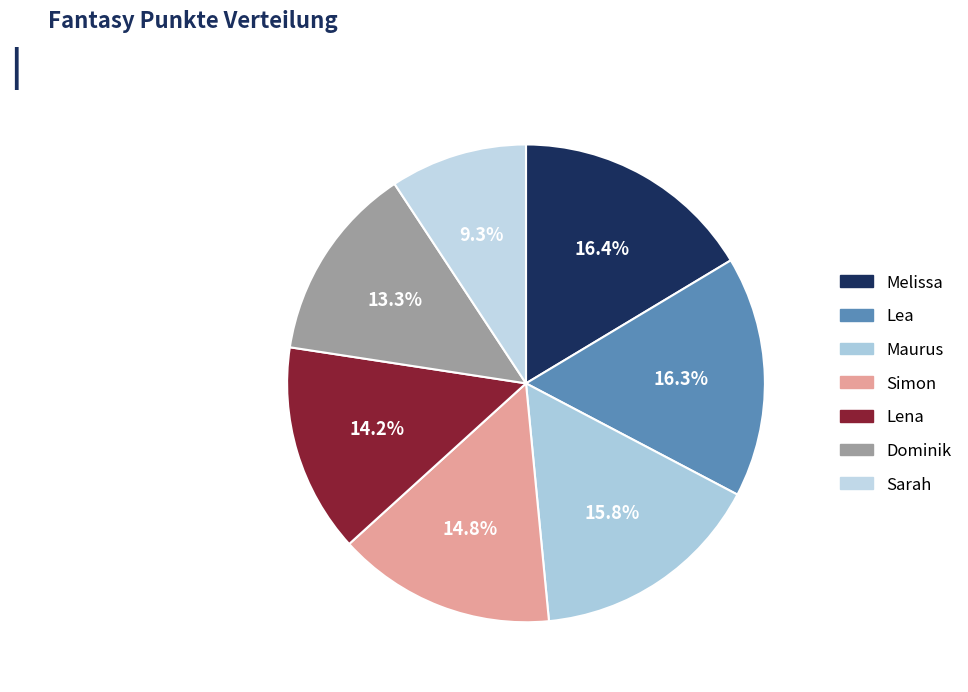

Is there a majority slice in this chart?

No